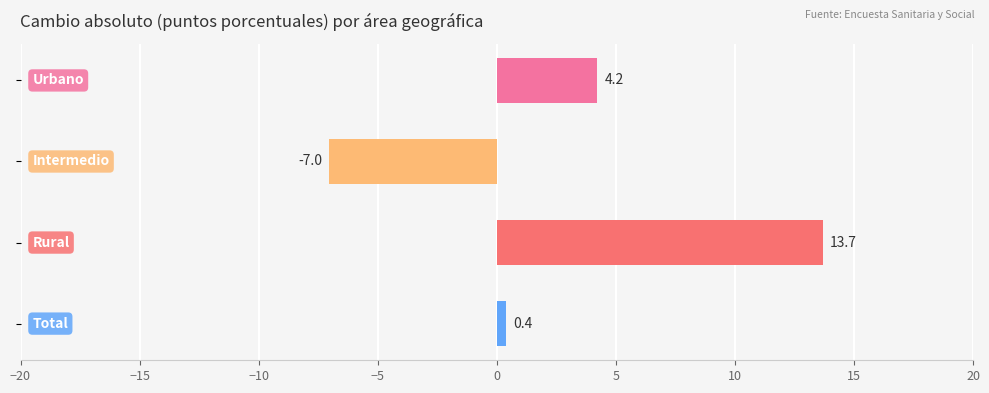

What is the minimum value shown in the chart?

-7.0